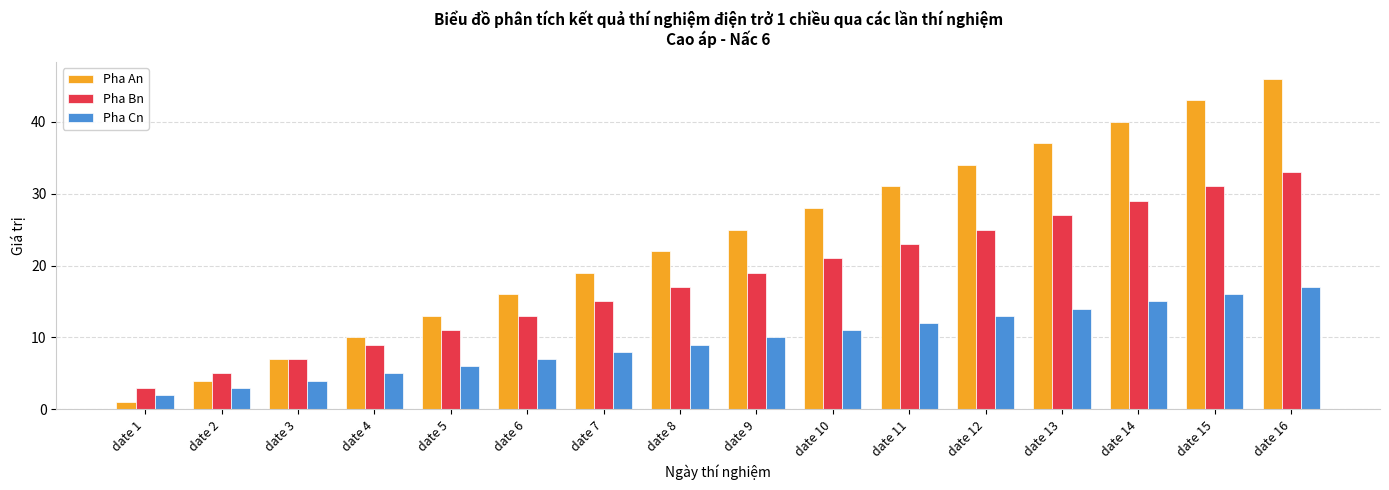

What are all the series names shown in the legend?

Pha An, Pha Bn, Pha Cn